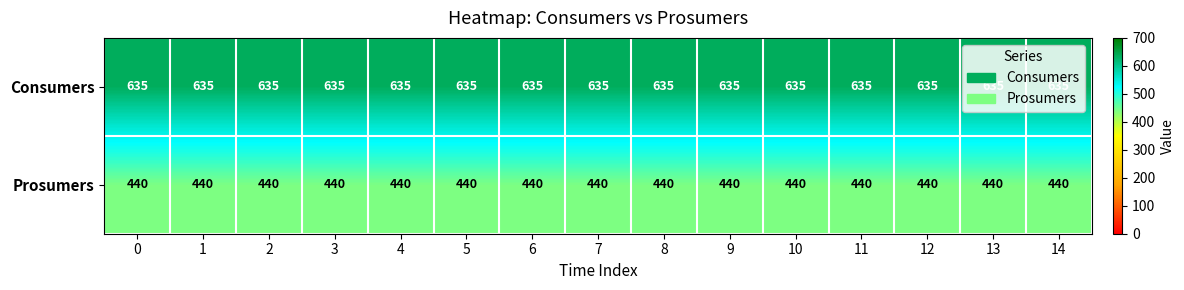

What is the spread (max minus min) of values at 13?

195